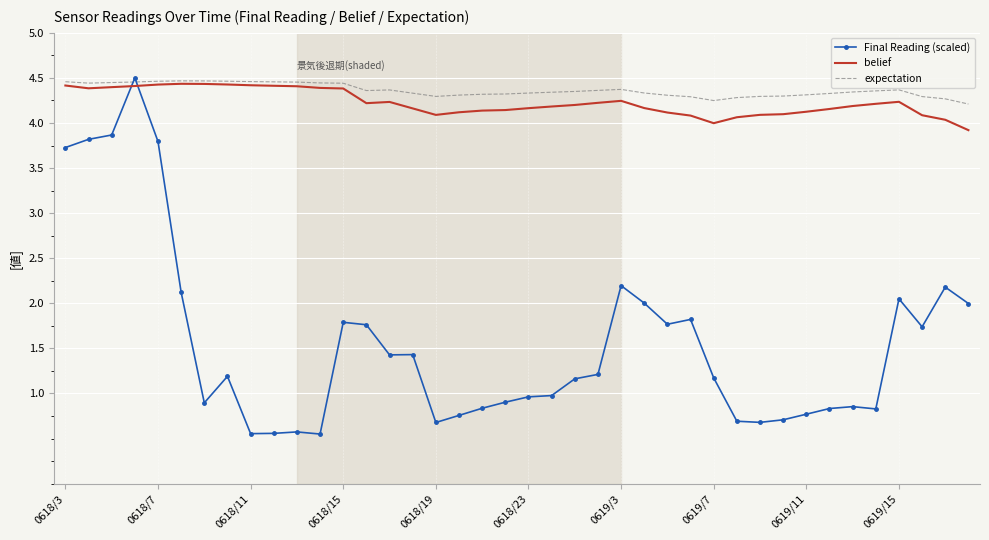

How many intersections are there between belief and Final Reading (scaled)?

2